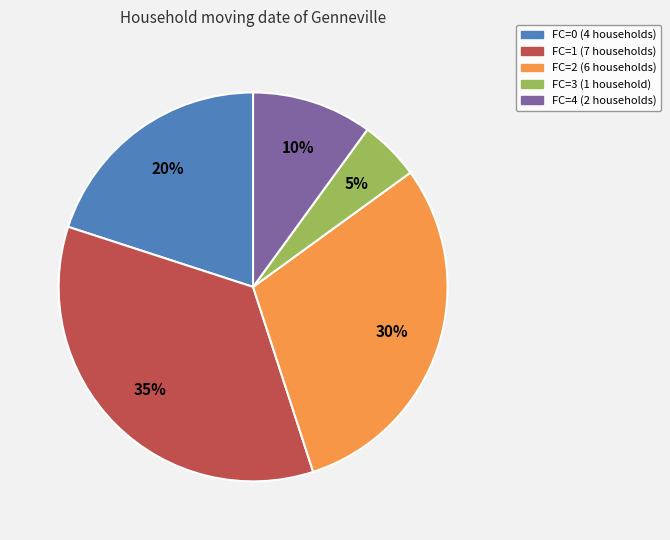

Is it true that FC=1 is 49% of the pie?

False